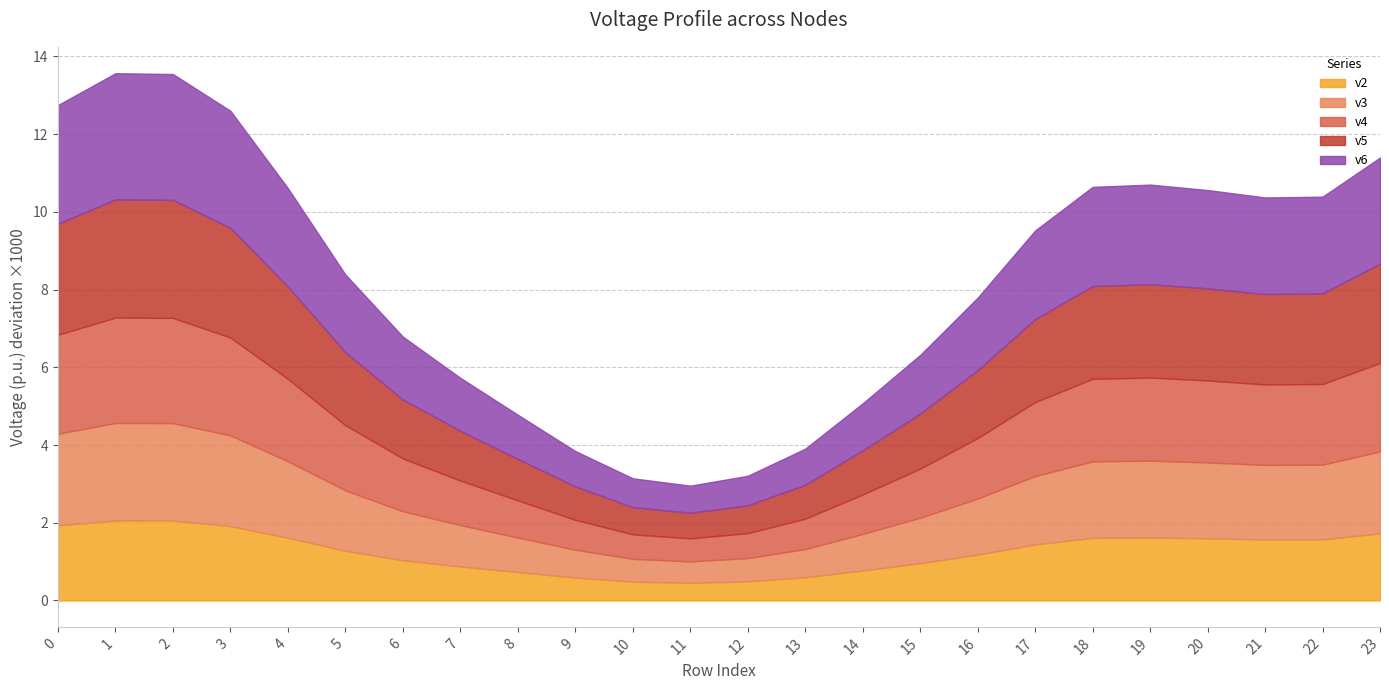

Is it true that v2 equals 1.9 at 0?

True